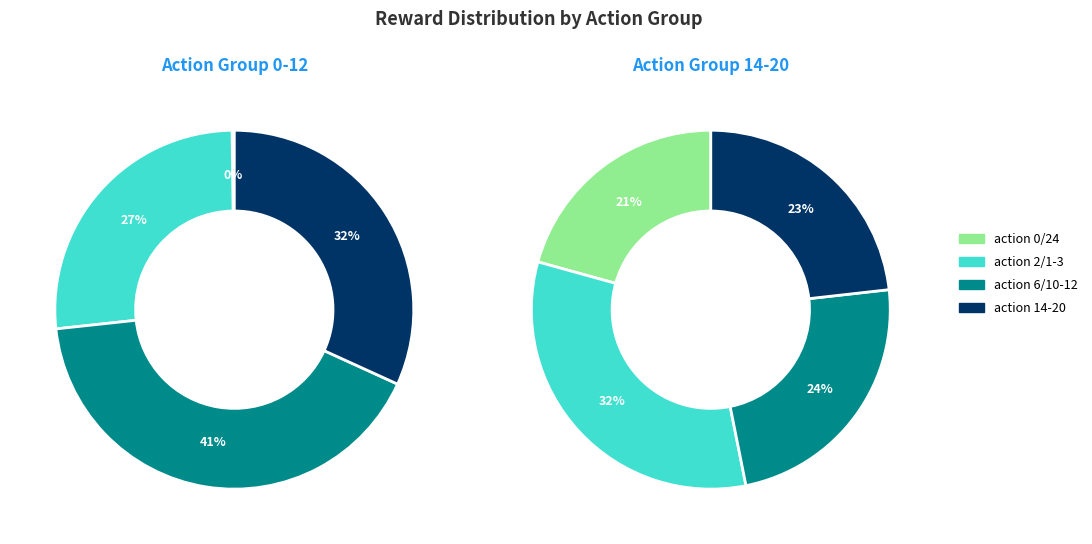

Is action=10 the majority of the pie?

No